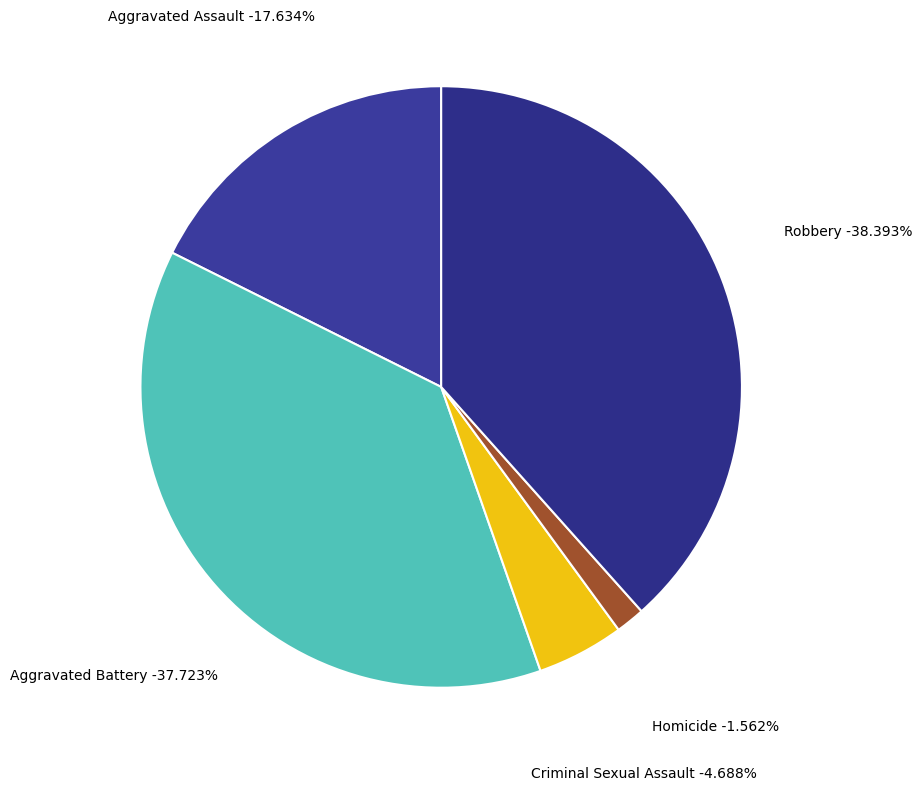

Does Criminal Sexual Assault represent more than half of the total?

No